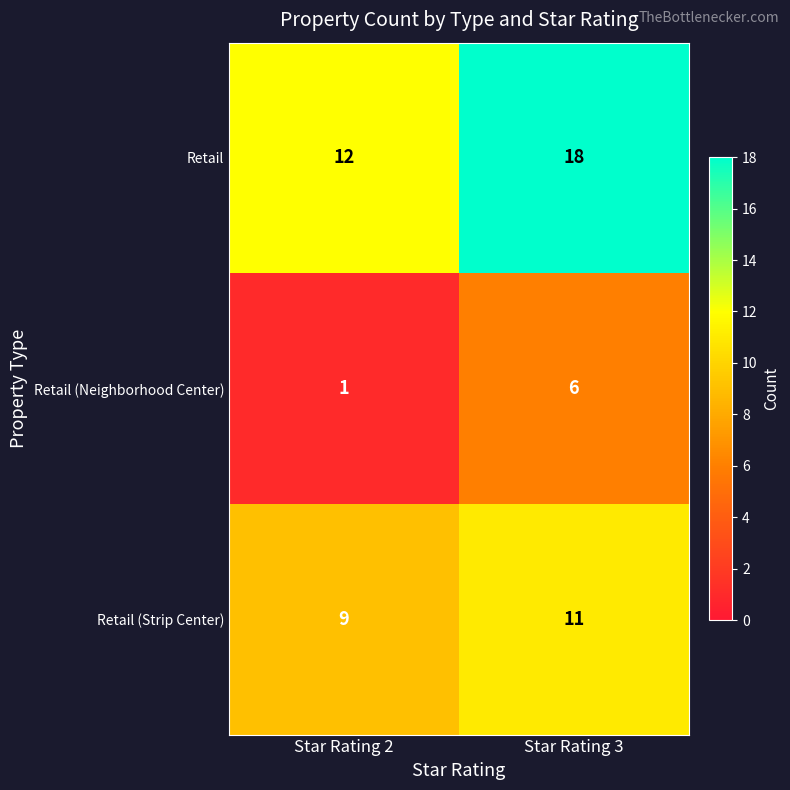

Reading left to right, what are all the values shown in this chart?

Retail: Star Rating 2=12	Star Rating 3=18
Retail (Neighborhood Center): Star Rating 2=1	Star Rating 3=6
Retail (Strip Center): Star Rating 2=9	Star Rating 3=11